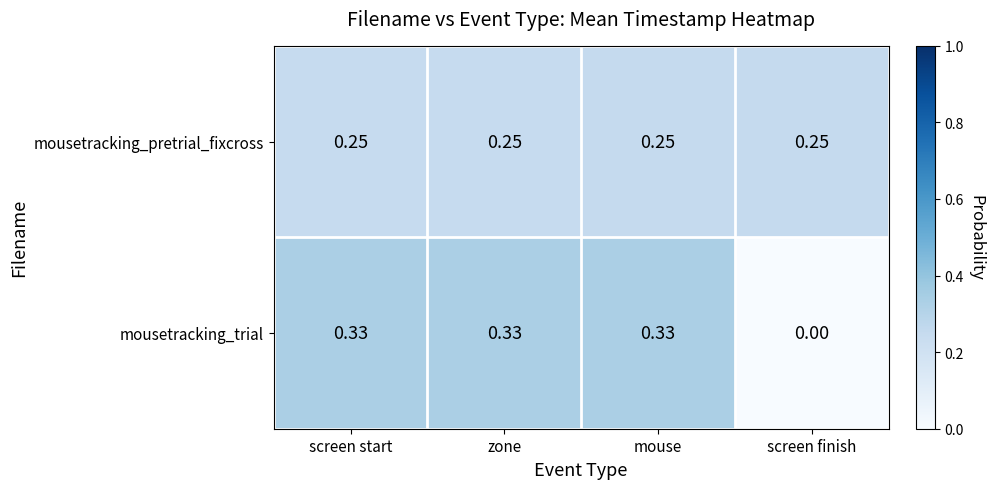

At how many categories does at least one series exceed 0?

4